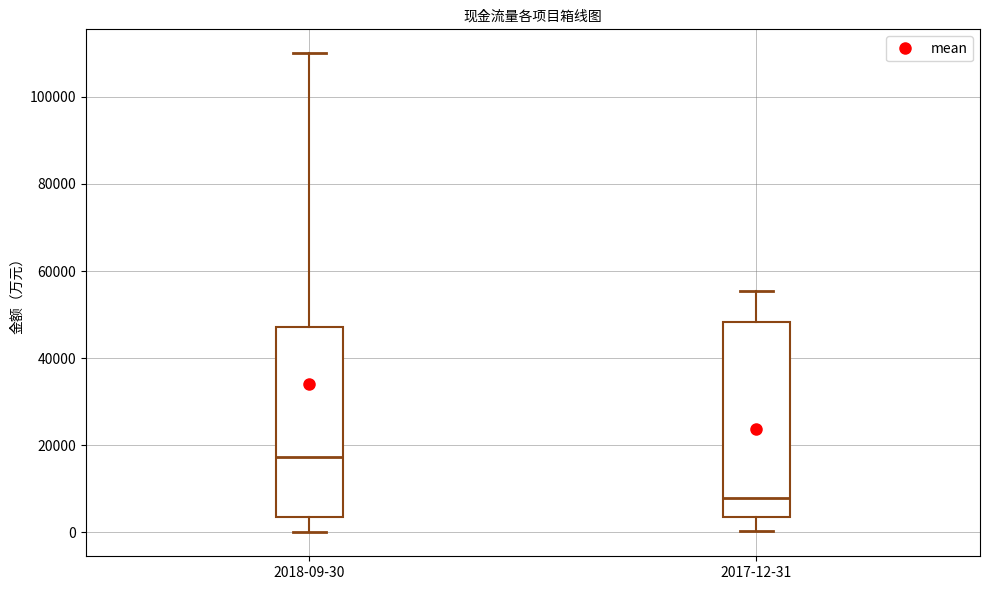

Where does the median line of the box for 2018-09-30 sit on the y-axis? The values are not printed on the chart, so give them approximately, as read against the axis.

18000